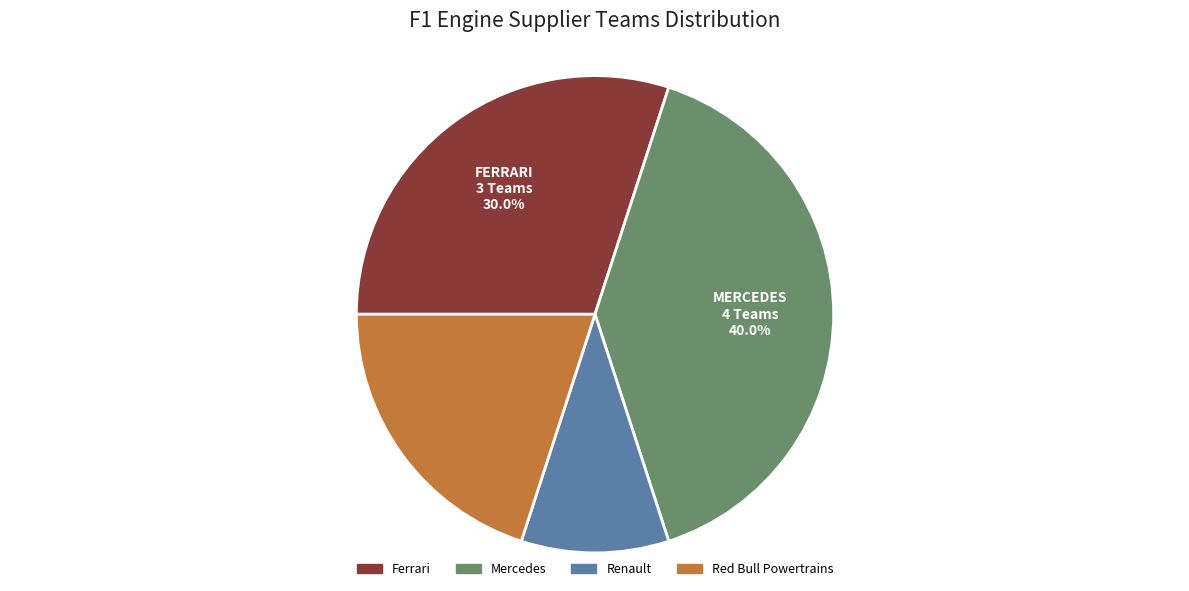

Is there any slice that represents more than half of the pie?

No